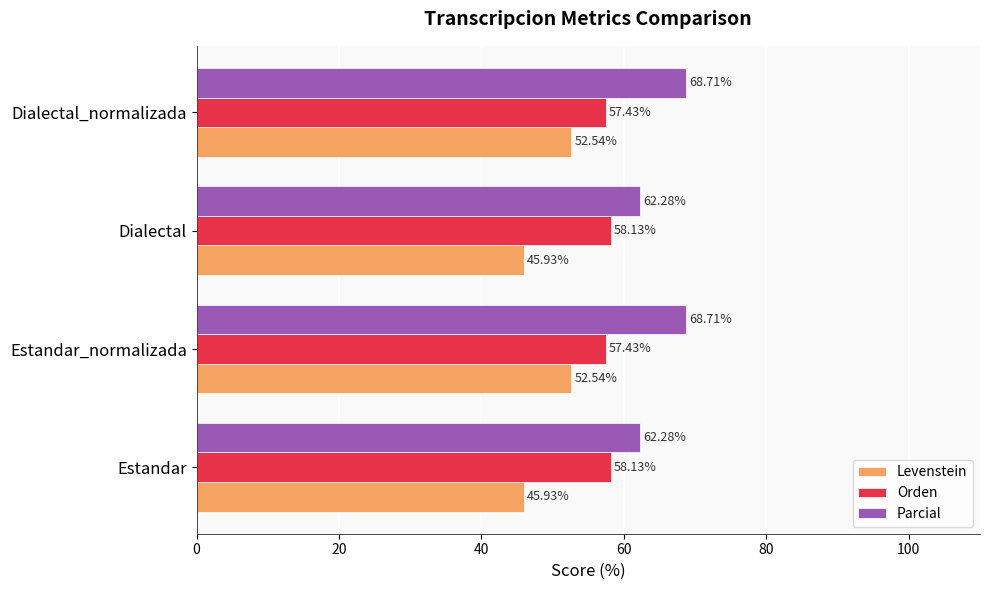

How many data points in Levenstein are above 52?

2